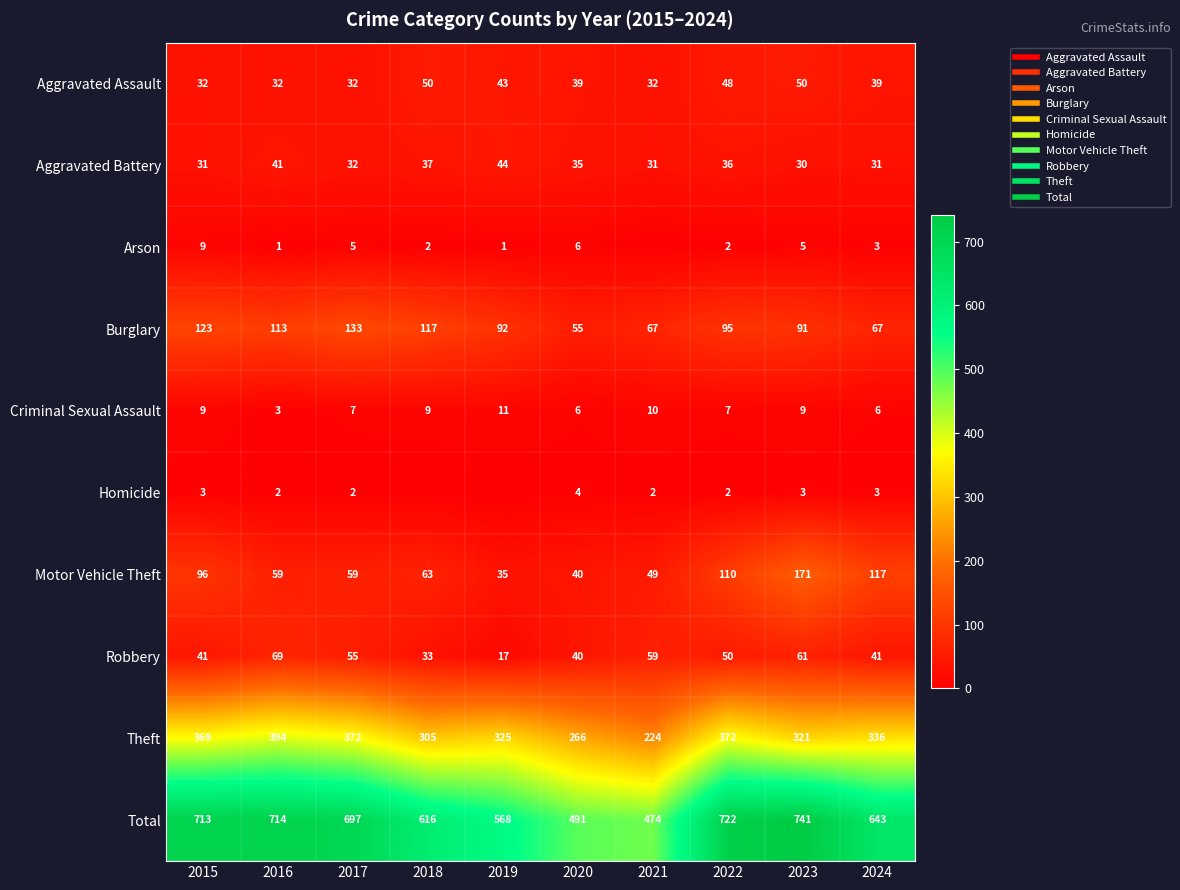

Rank the series by their maximum value, from lowest to highest.

Homicide, Arson, Criminal Sexual Assault, Aggravated Battery, Aggravated Assault, Robbery, Burglary, Motor Vehicle Theft, Theft, Total